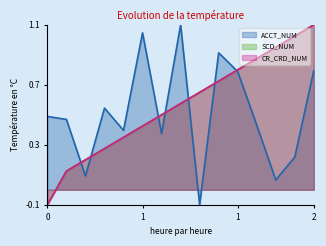

Reading right to left, list all the values displayed in this chart.

ACCT_NUM: 0.8	0.2	0.1	0.4	0.8	0.9	-0.1	1.1	0.4	1.0	0.4	0.5	0.1	0.5	0.5
SCD_NUM: 1.1	1.0	1.0	0.9	0.8	0.7	0.7	0.6	0.5	0.4	0.3	0.3	0.2	0.1	-0.1
CR_CRD_NUM: 1.1	1.0	1.0	0.9	0.8	0.7	0.7	0.6	0.5	0.4	0.3	0.3	0.2	0.1	-0.1